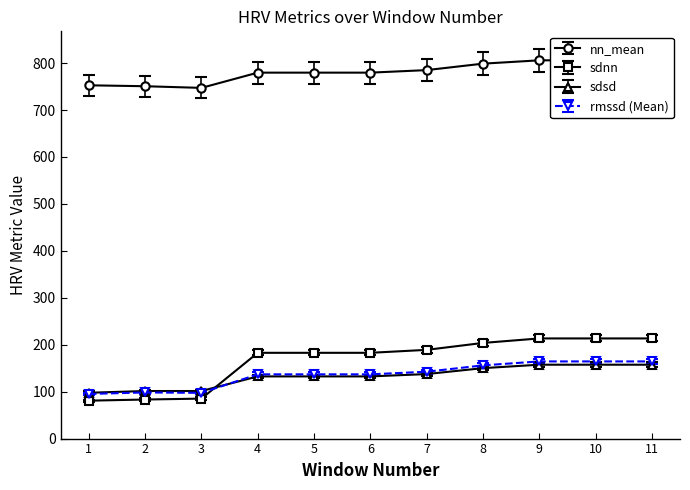

Which has a higher value, 3 or 1?

1